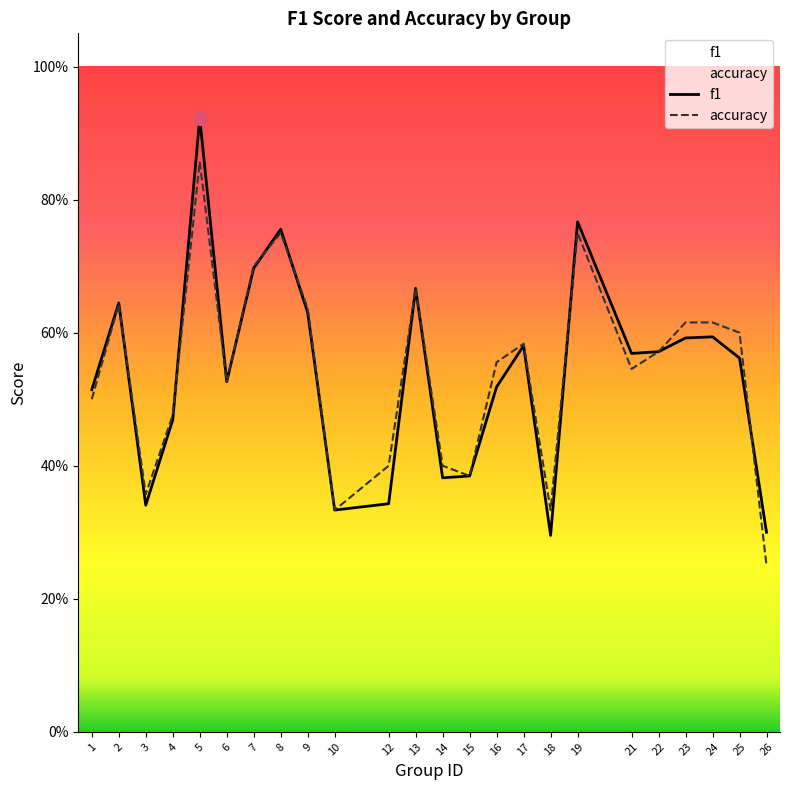

At how many categories does at least one series exceed 0?

24